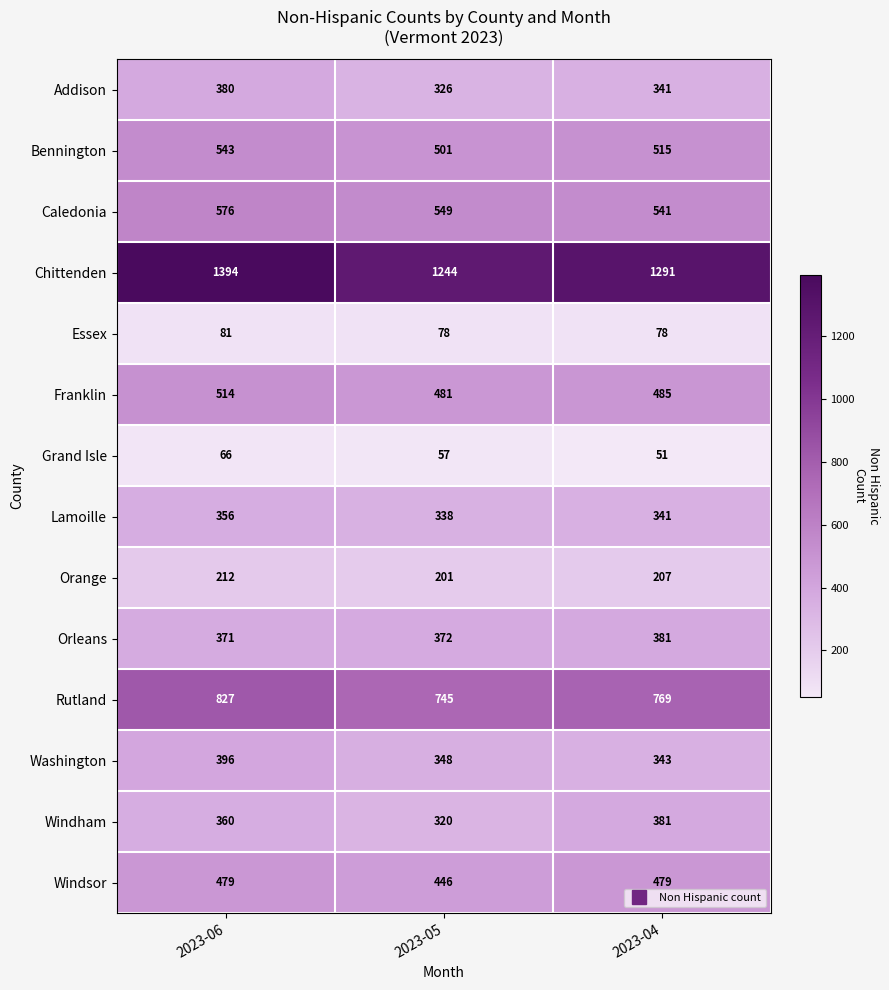

Rank the categories by Chittenden value from highest to lowest.

2023-06, 2023-04, 2023-05